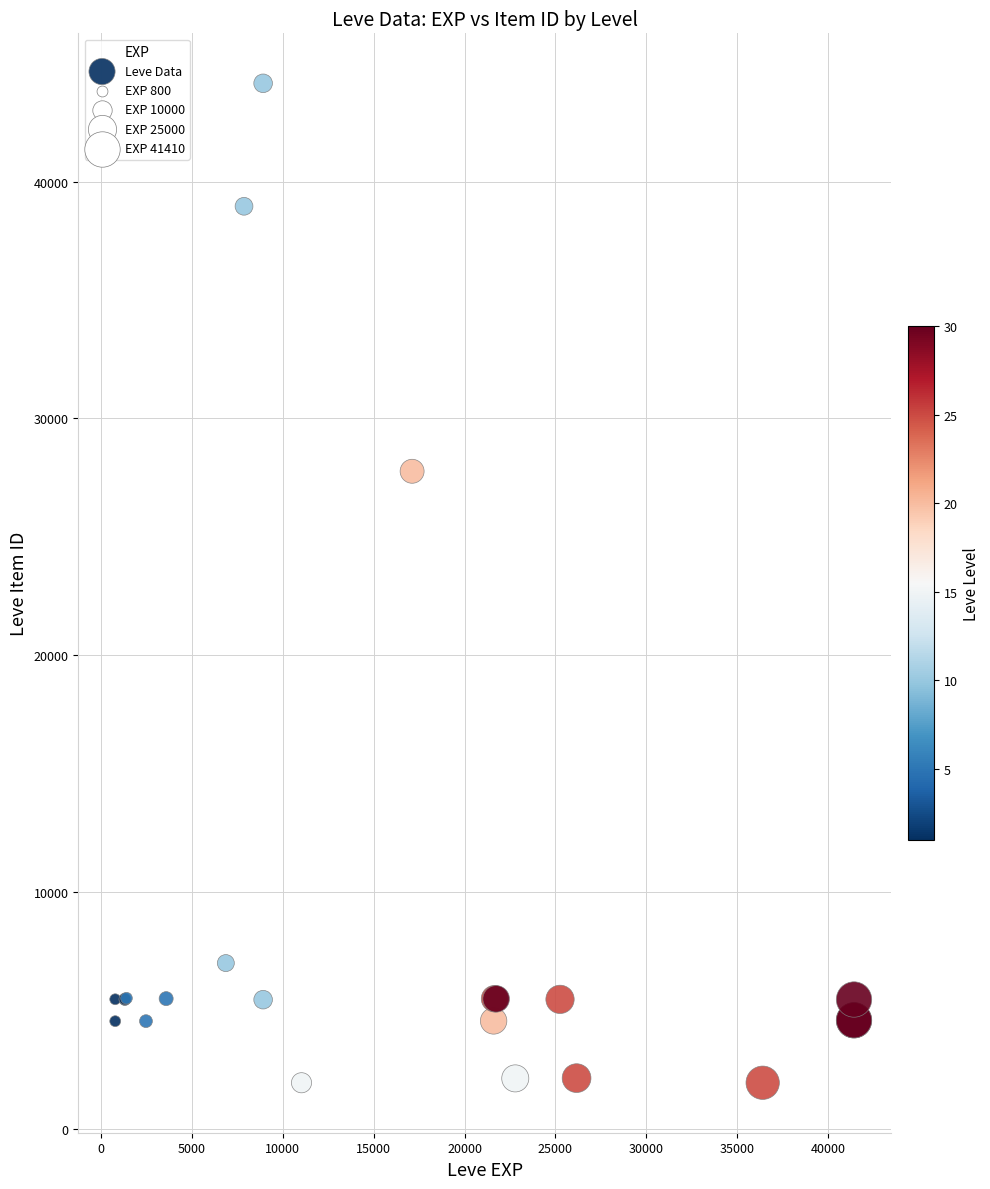

What Y value in the scatter plot is closest to 23055?

27772